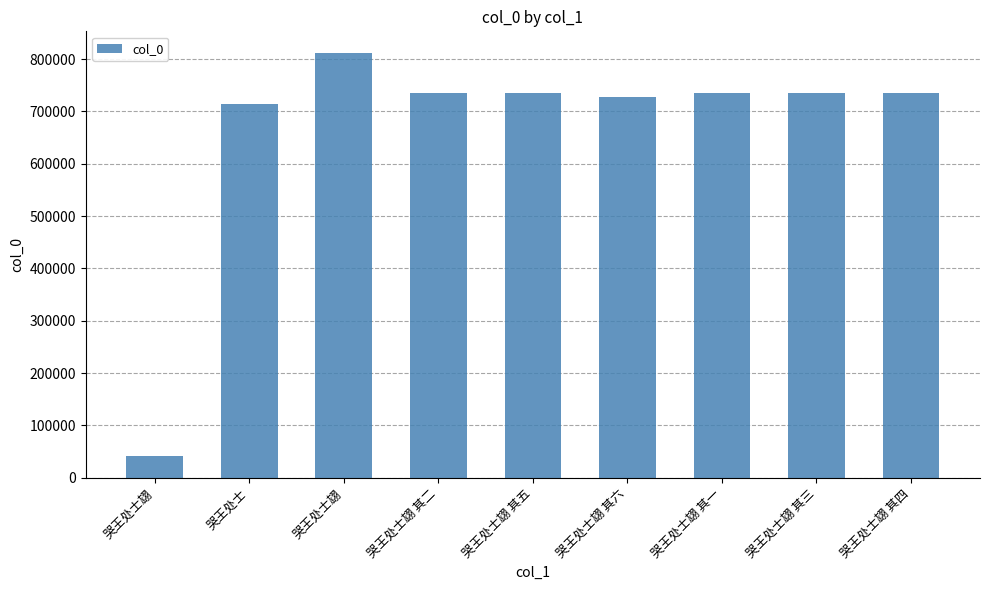

Count the number of data series in this chart.

1